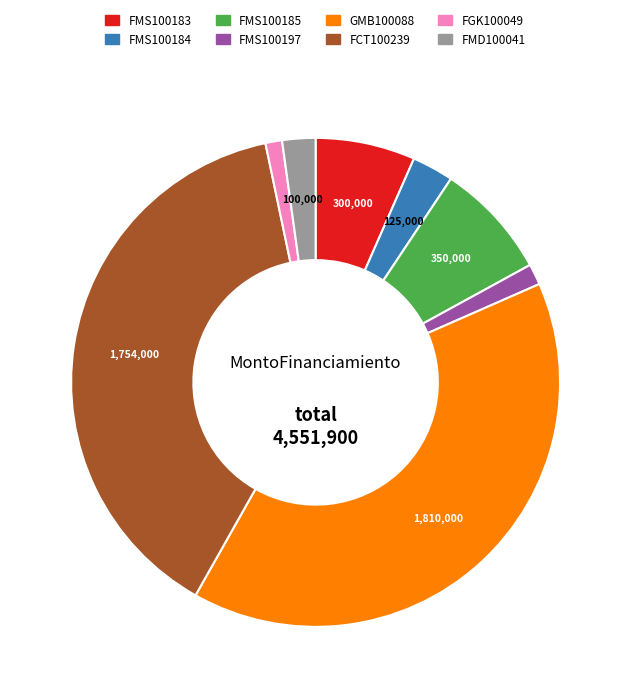

The FMS100183 slice represents 7% of the pie. True or false?

True